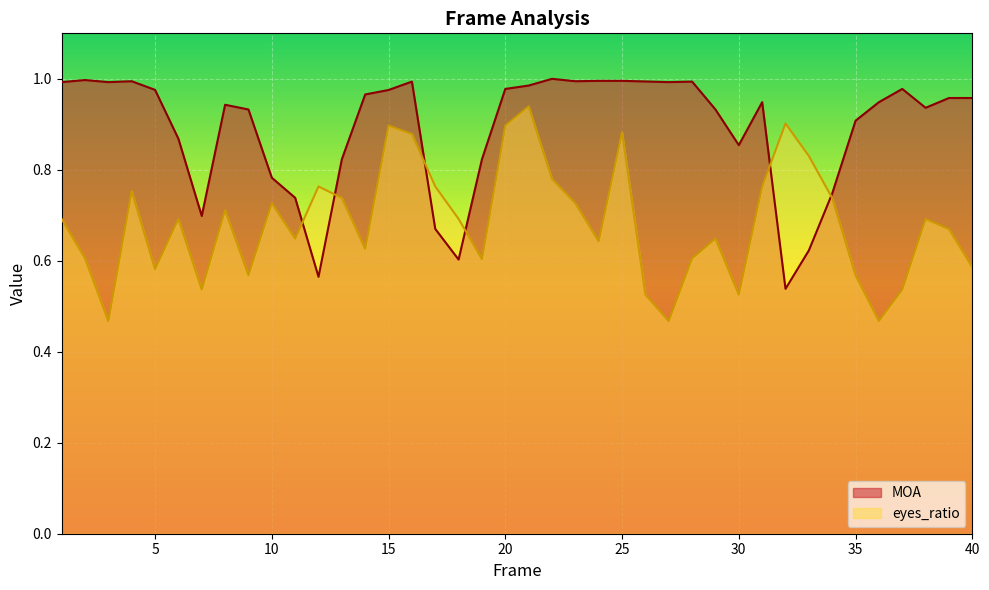

What are all the series names shown in the legend?

MOA, eyes_ratio